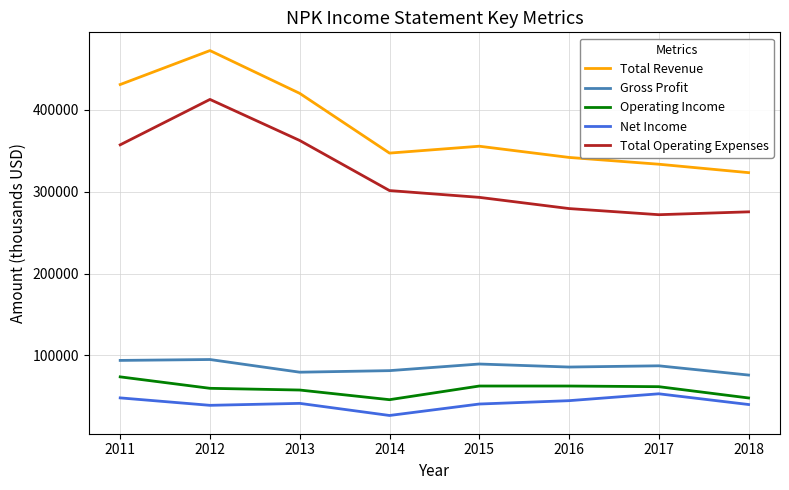

What is the spread (max minus min) of values at 2012?

433600